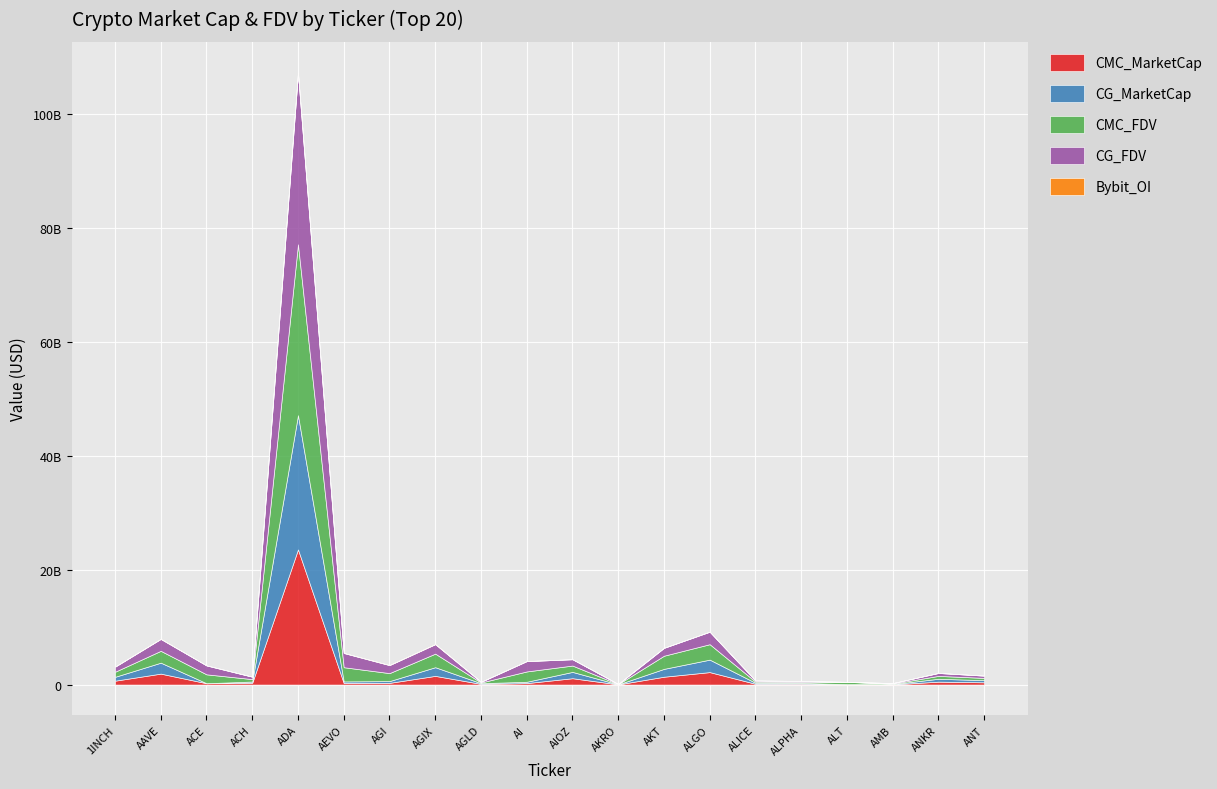

What is the label of the 2nd point from the right?

ANKR